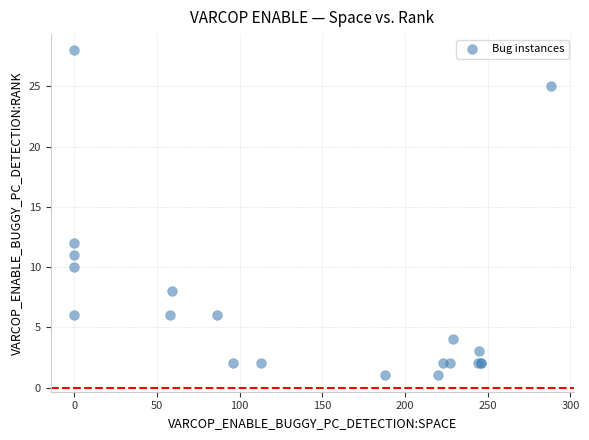

What Y value in the scatter plot is closest to 14?

12